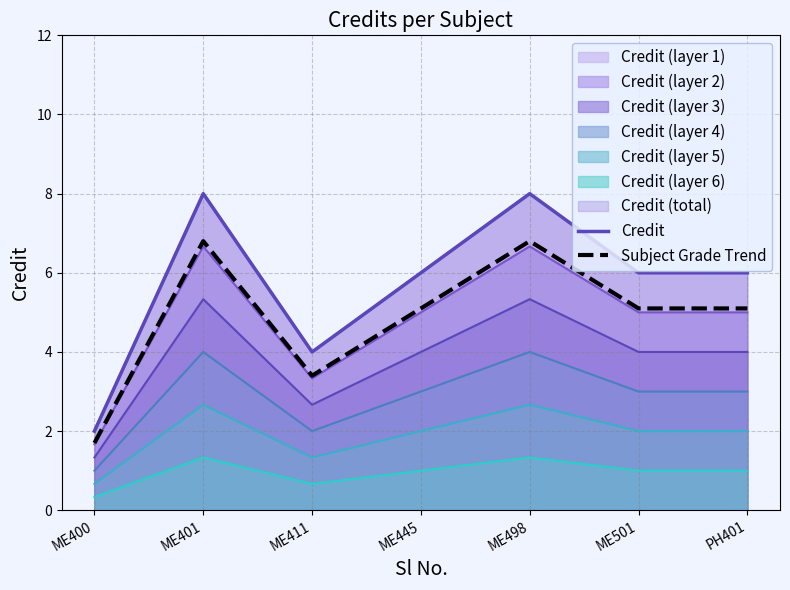

What is the difference between the Subject Grade Trend values at ME411 and ME400?

1.7